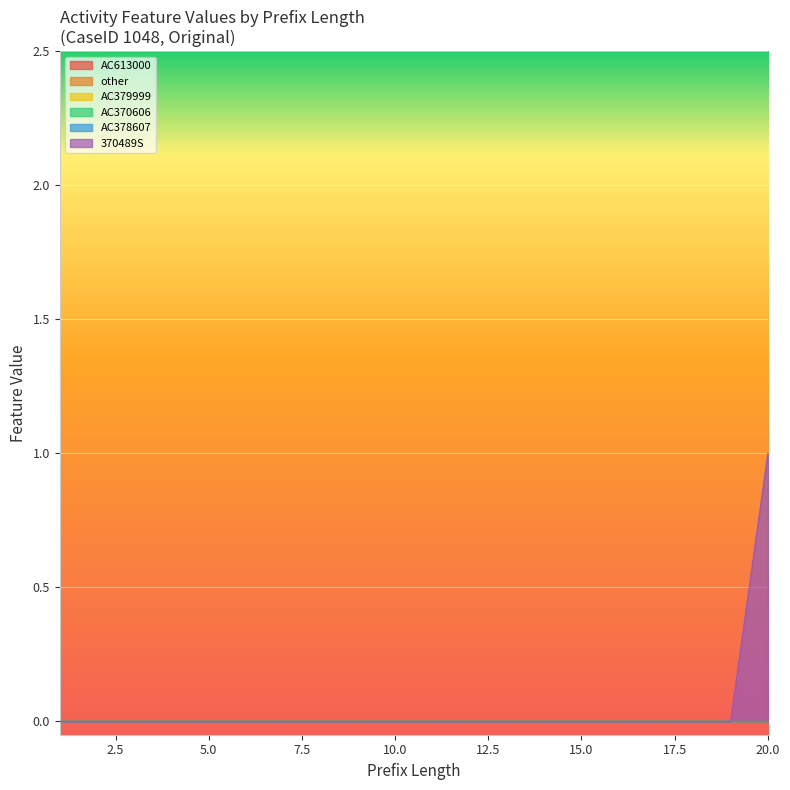

Does the chart display data point markers on the line(s)?

No